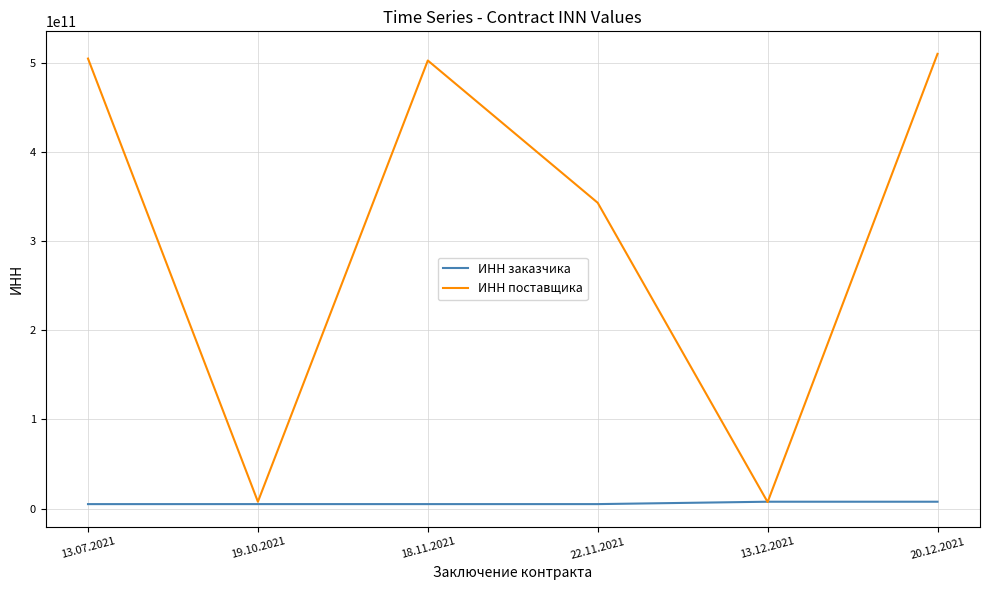

Which series has the largest total across all categories?

ИНН поставщика